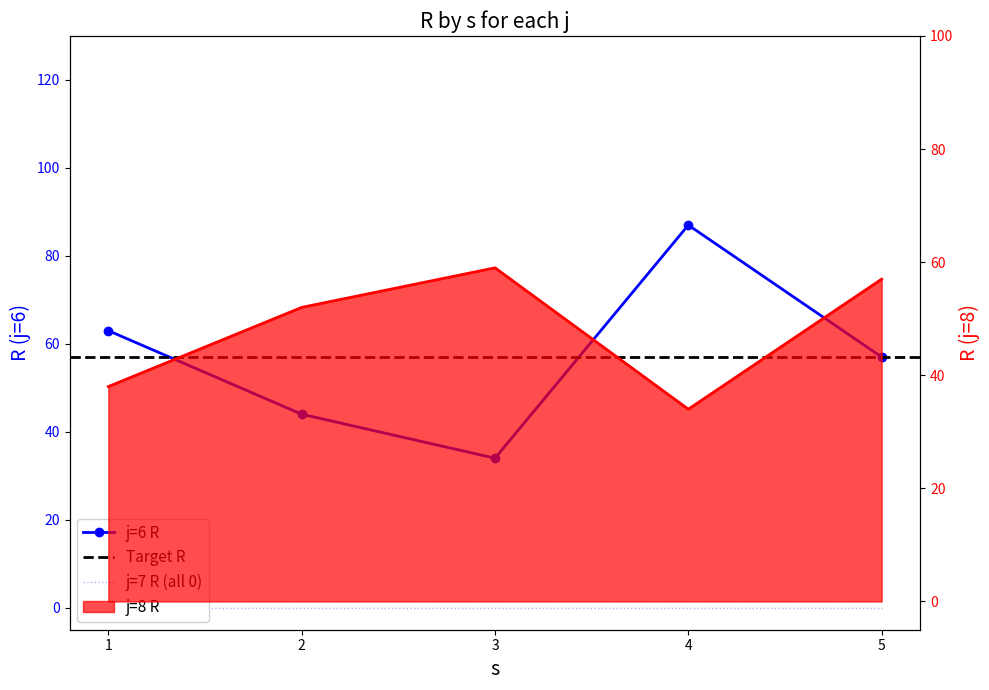

Is the value of j=8 R at 5 greater than the value of j=6 R at 3?

Yes